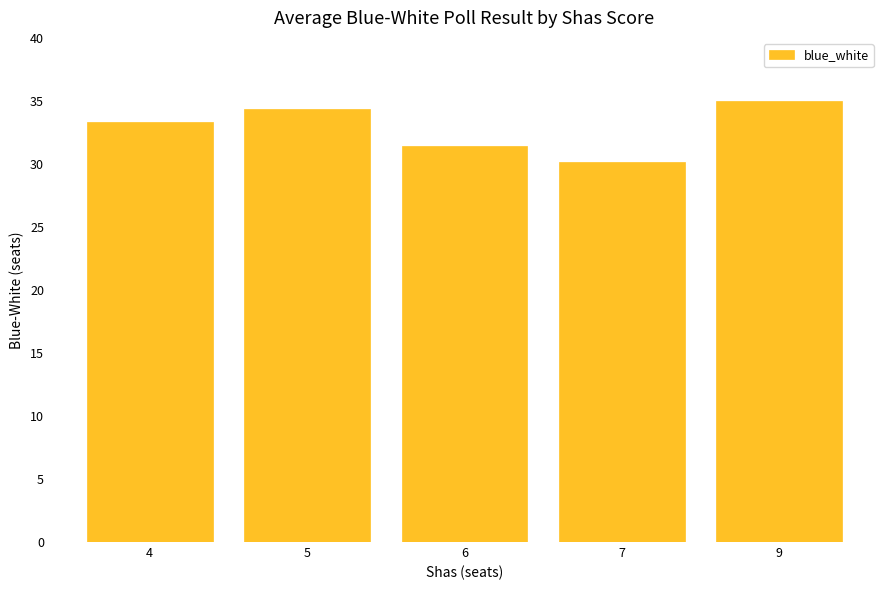

What is the minimum value shown in the chart?

30.2